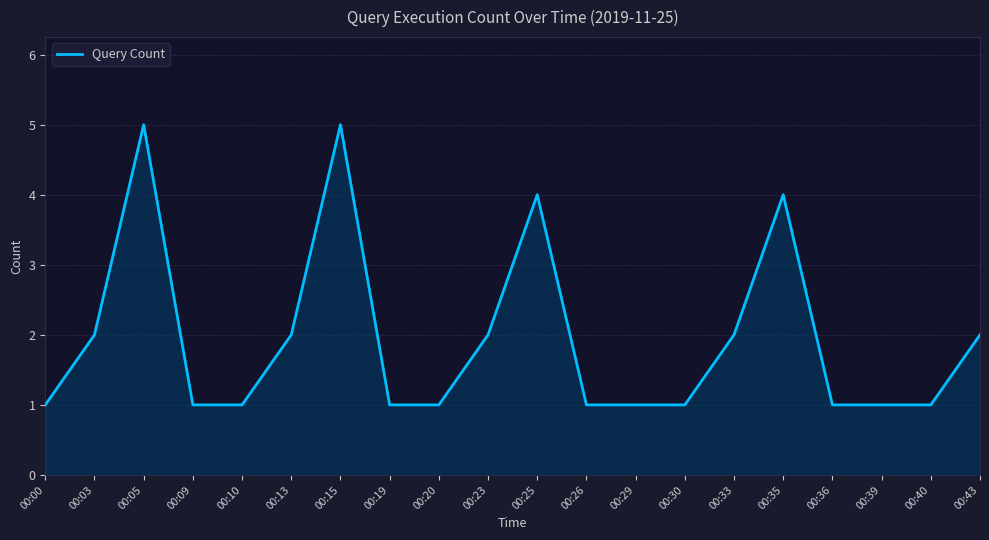

What is the greatest value displayed?

5